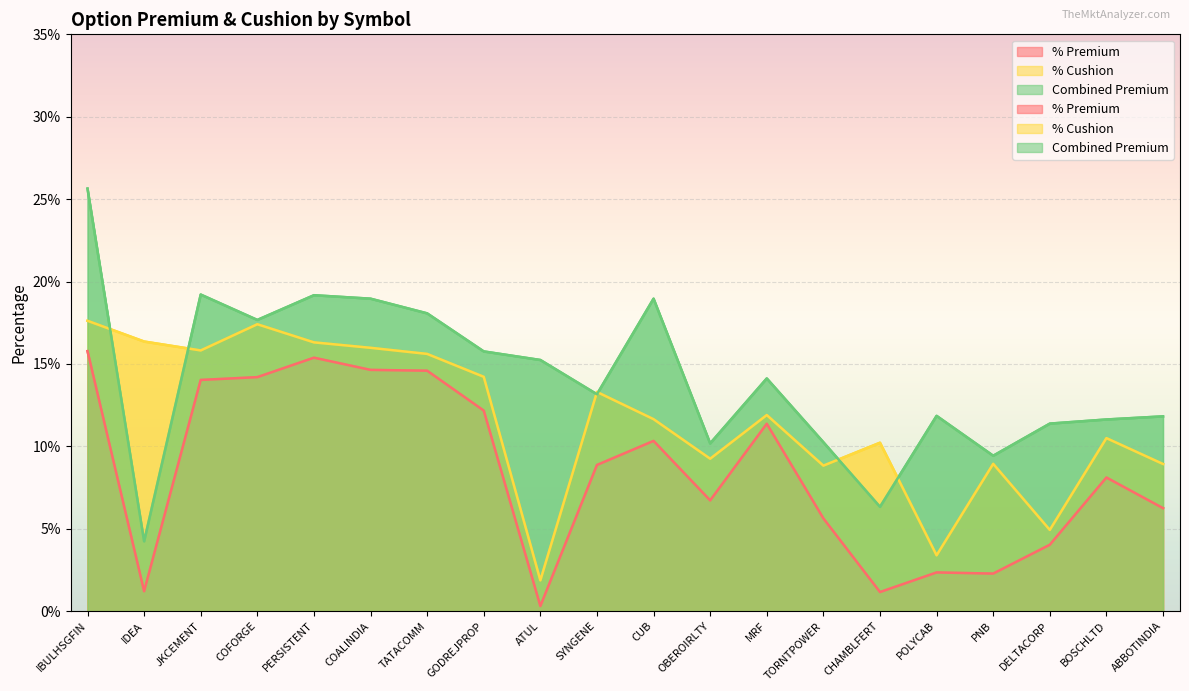

Where is the first local minimum for % Premium?

IDEA